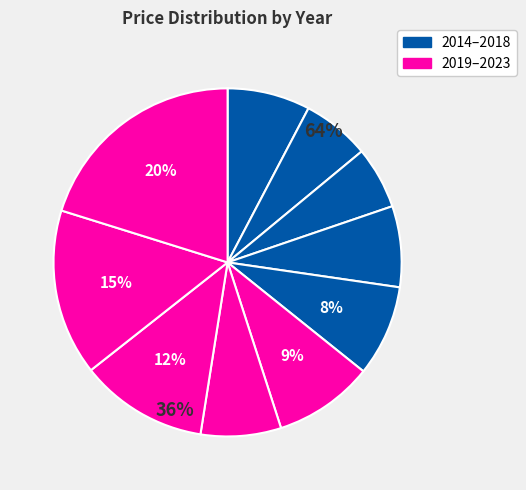

Between 2014 and 2018, which is larger?

2018